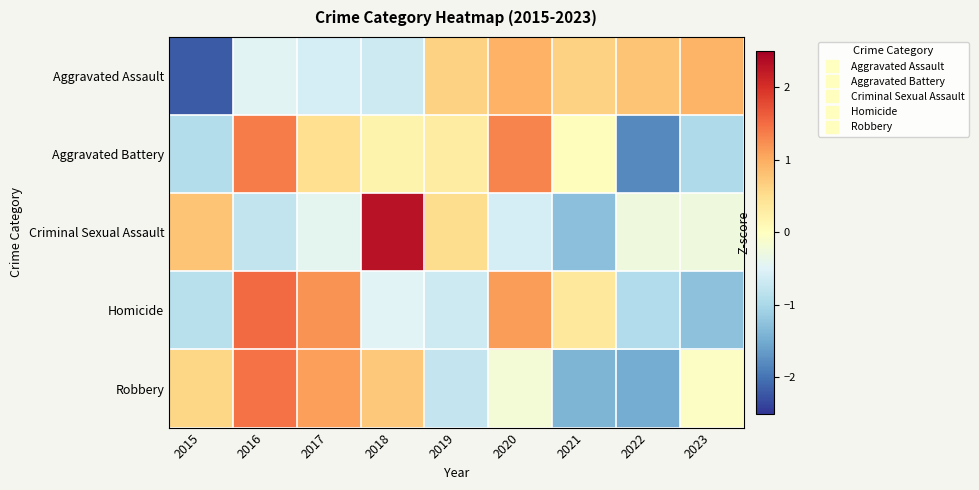

Which category has the highest value across all series?

2018